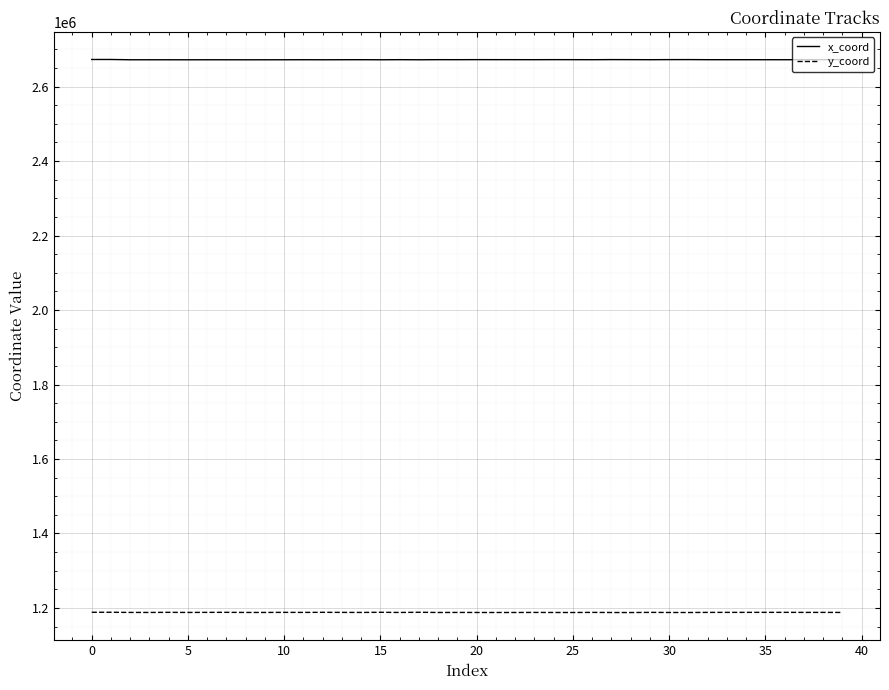

Which series has the largest total across all categories?

x_coord